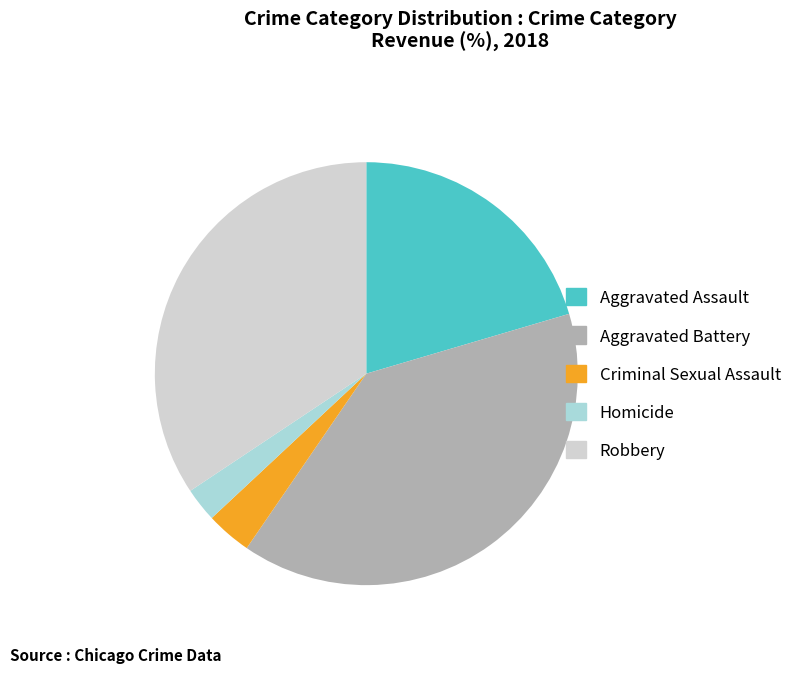

True or false: Robbery accounts for 34% of the total.

True